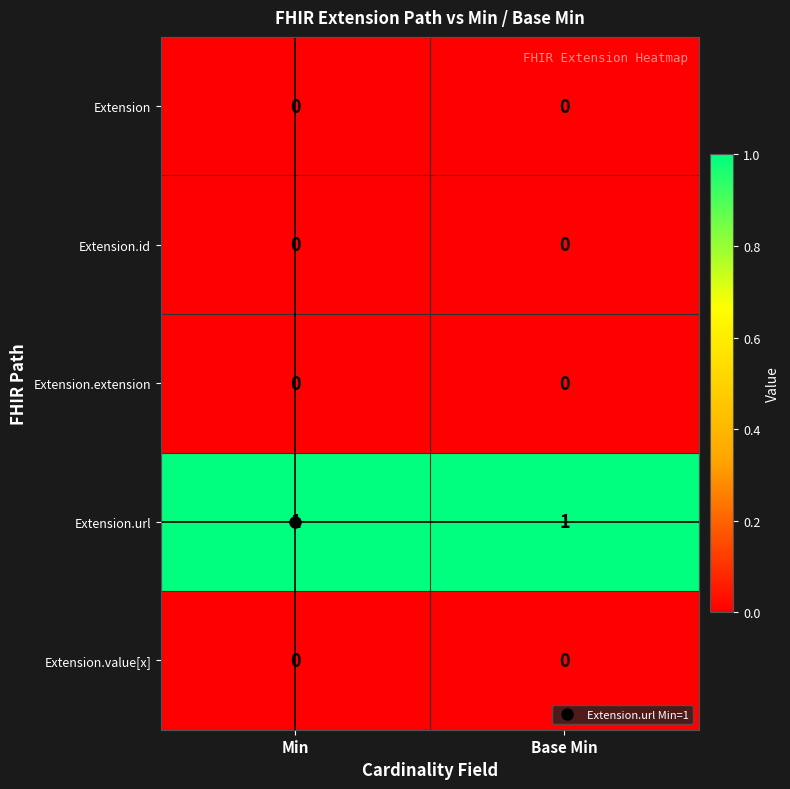

What is the total value across all series at Base Min?

1